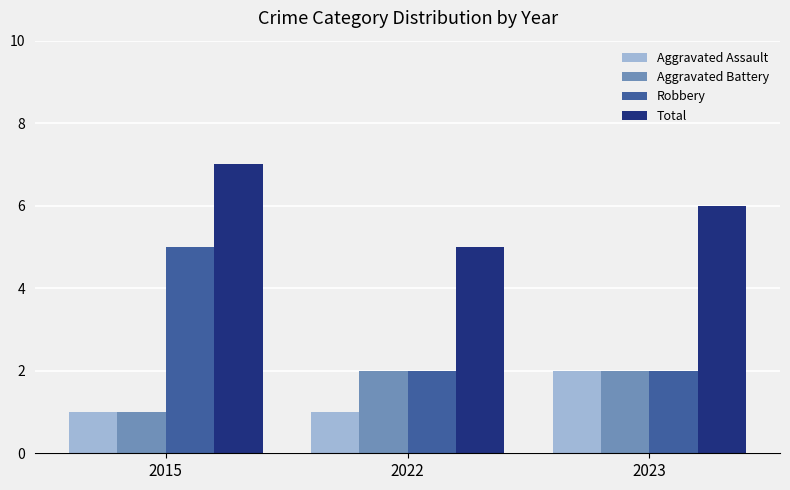

Is it true that Robbery equals 2 at 2022?

True